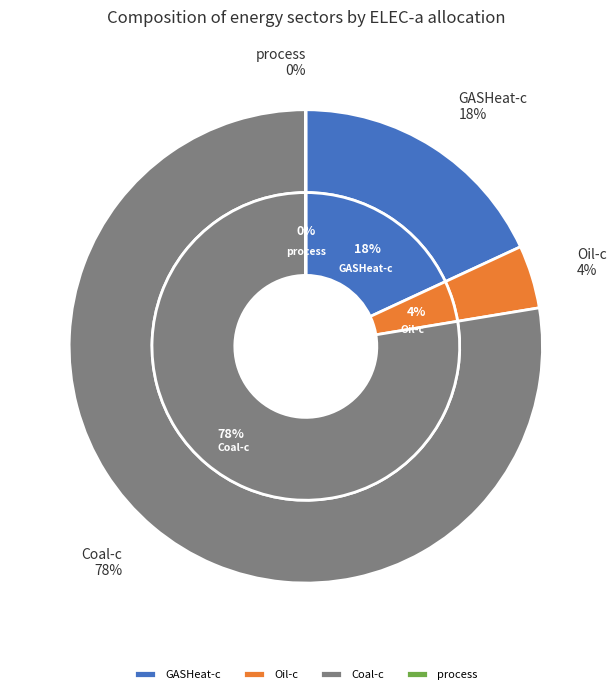

True or false: process accounts for 1% of the total.

False